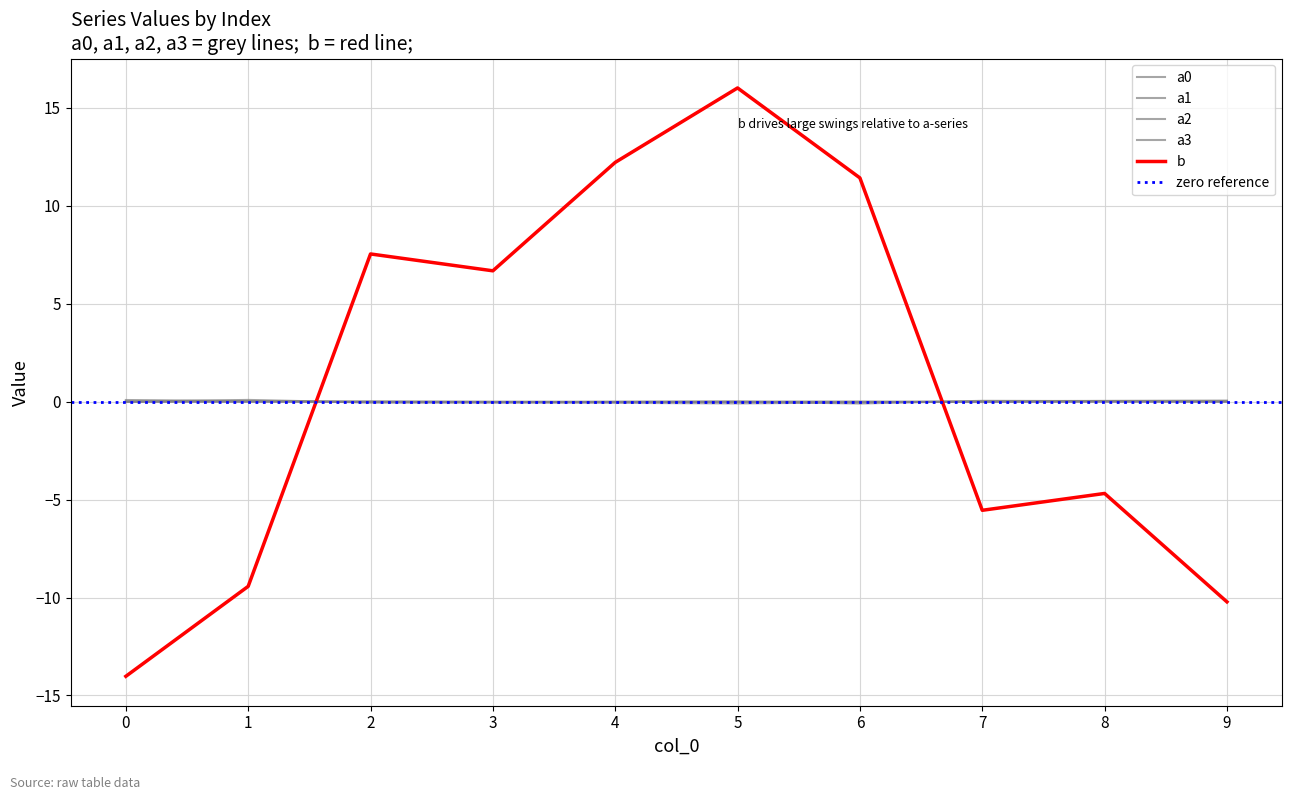

What is the difference between the second highest and second lowest values in the a0 series?

0.1